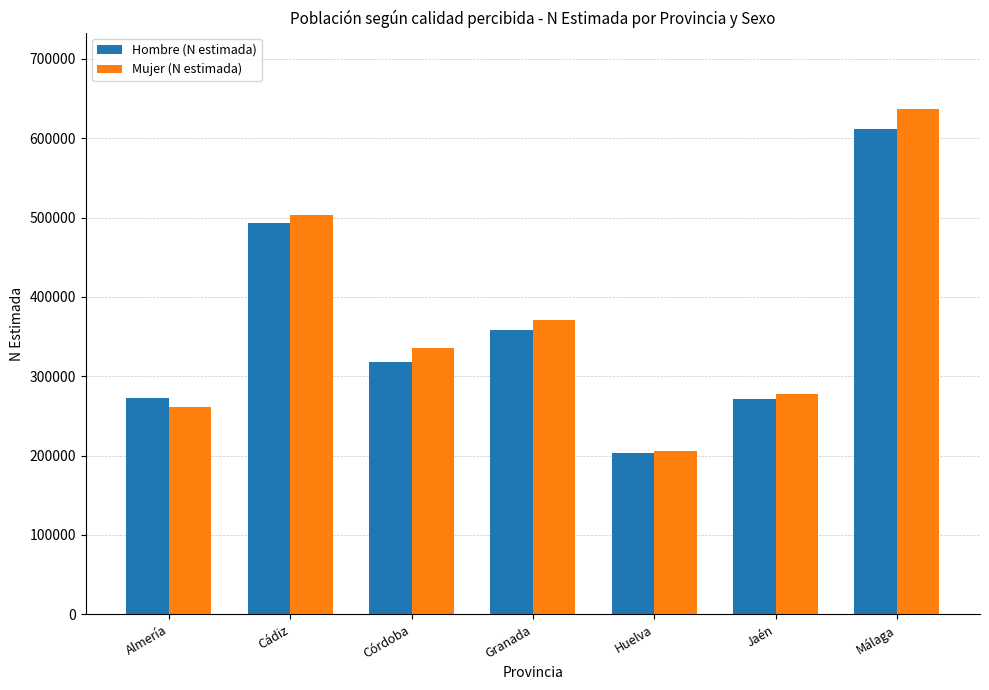

Count the number of categories in the chart.

7